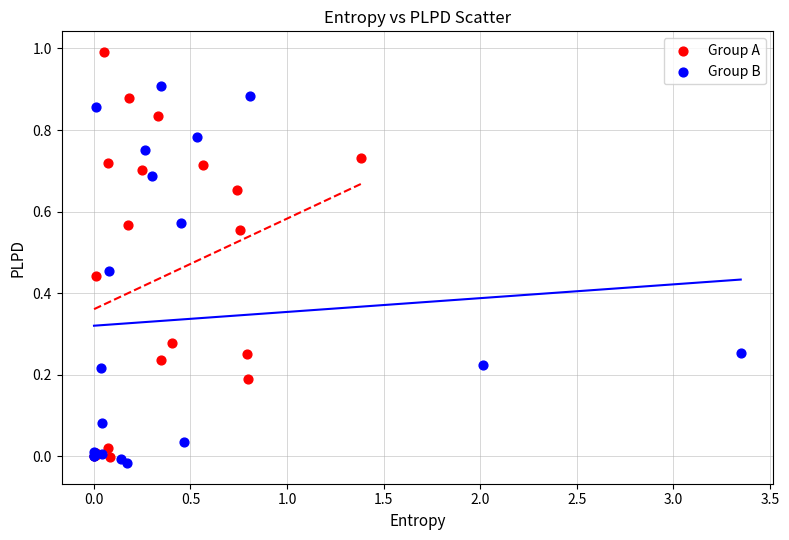

Which series has the largest Y range (max minus min)?

Group A